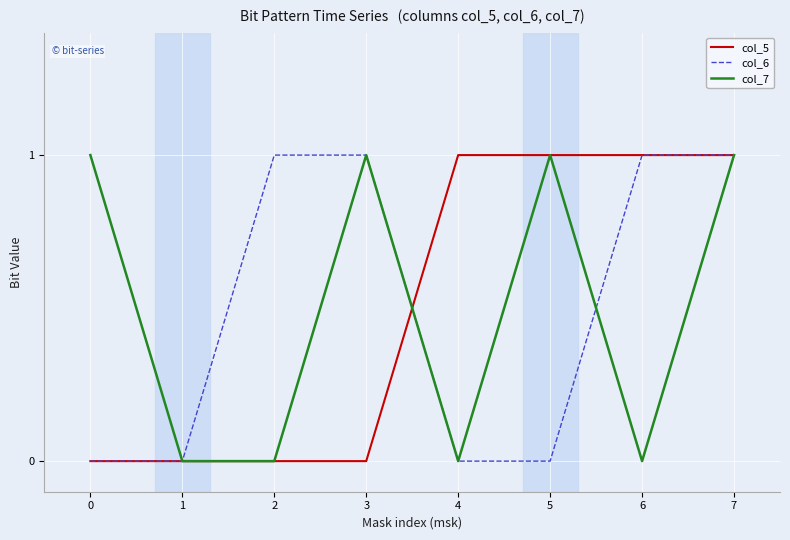

True or false: col_5 has a value of 0 at 2.

True